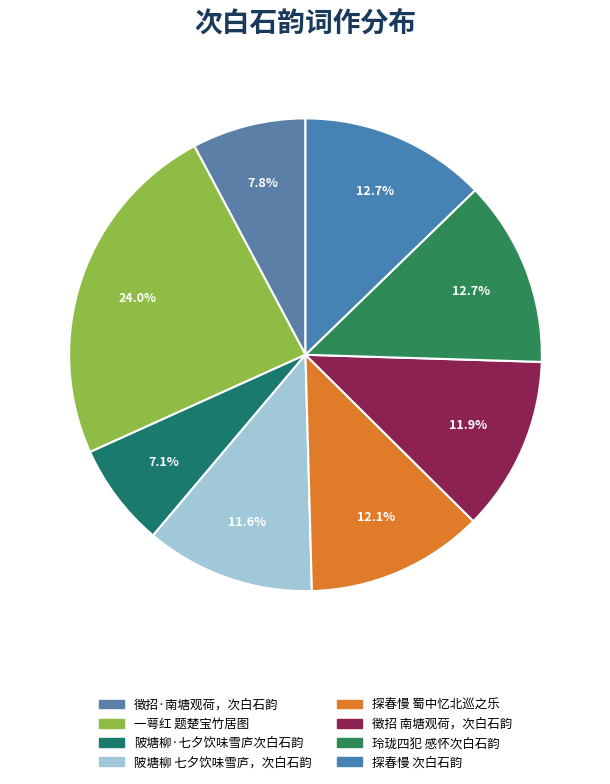

How many slices are in this pie chart?

8